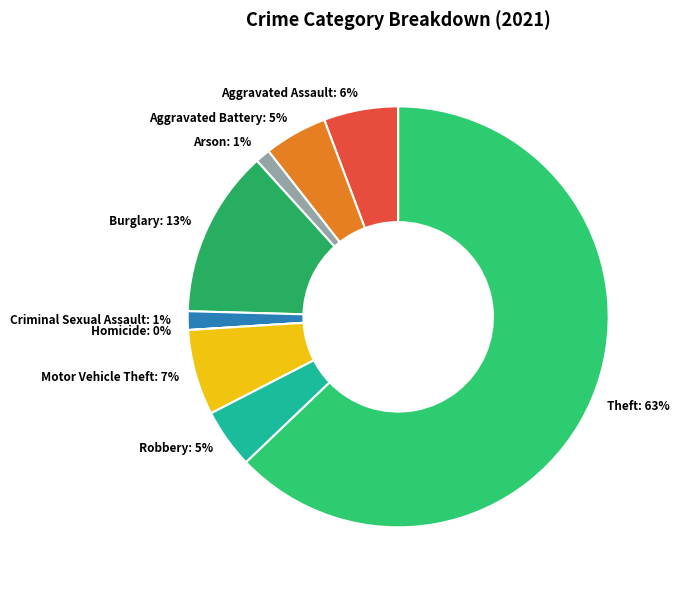

Does Motor Vehicle Theft account for over 50% of the chart?

No